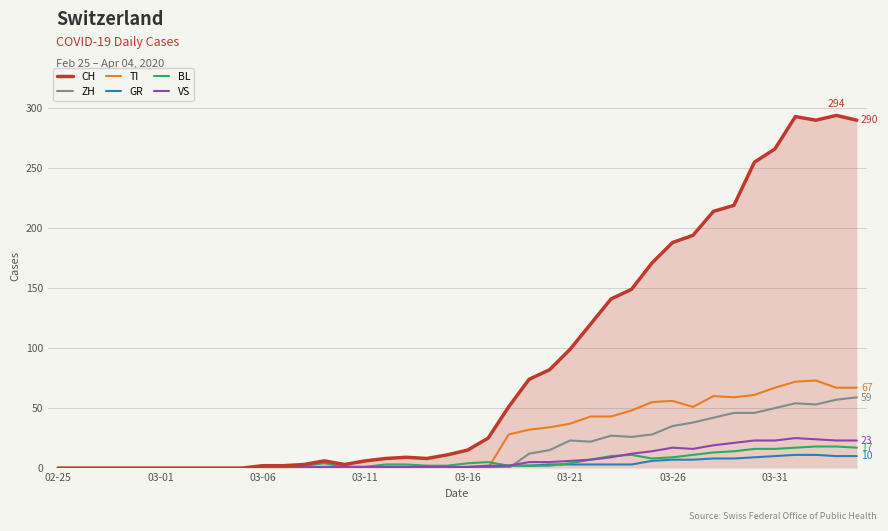

What is the maximum value shown in the chart?

294